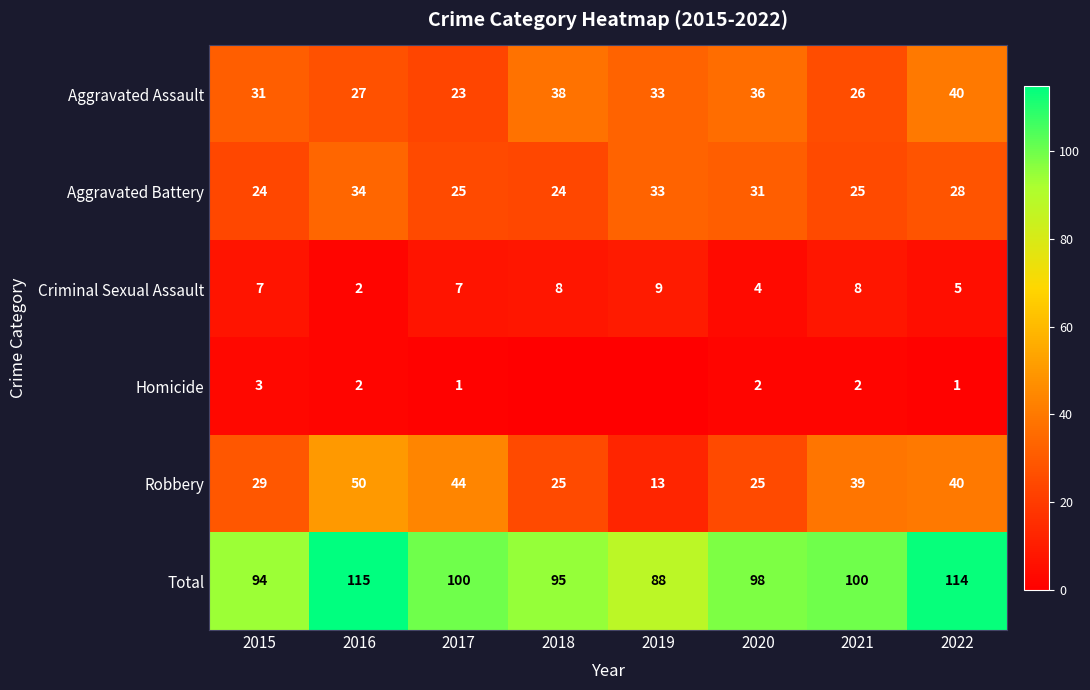

How many series are shown in this chart?

6